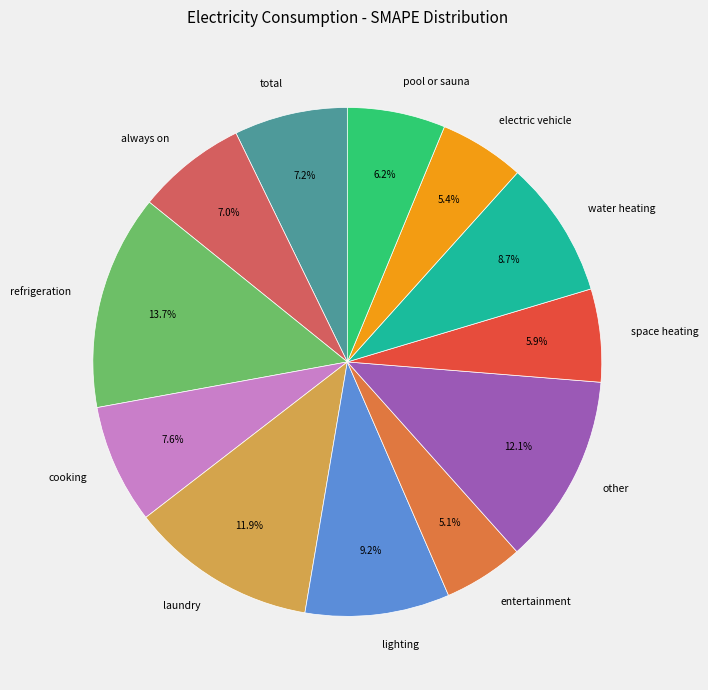

To the nearest percent, what is the average slice percentage?

8%